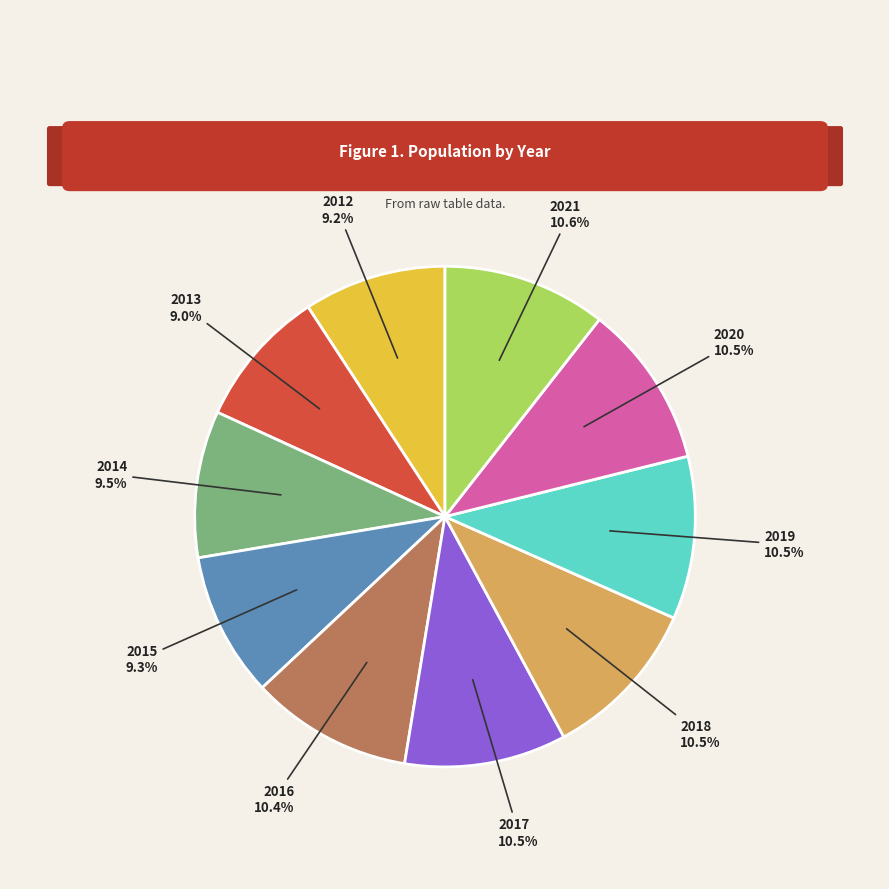

Does any single category account for the majority?

No